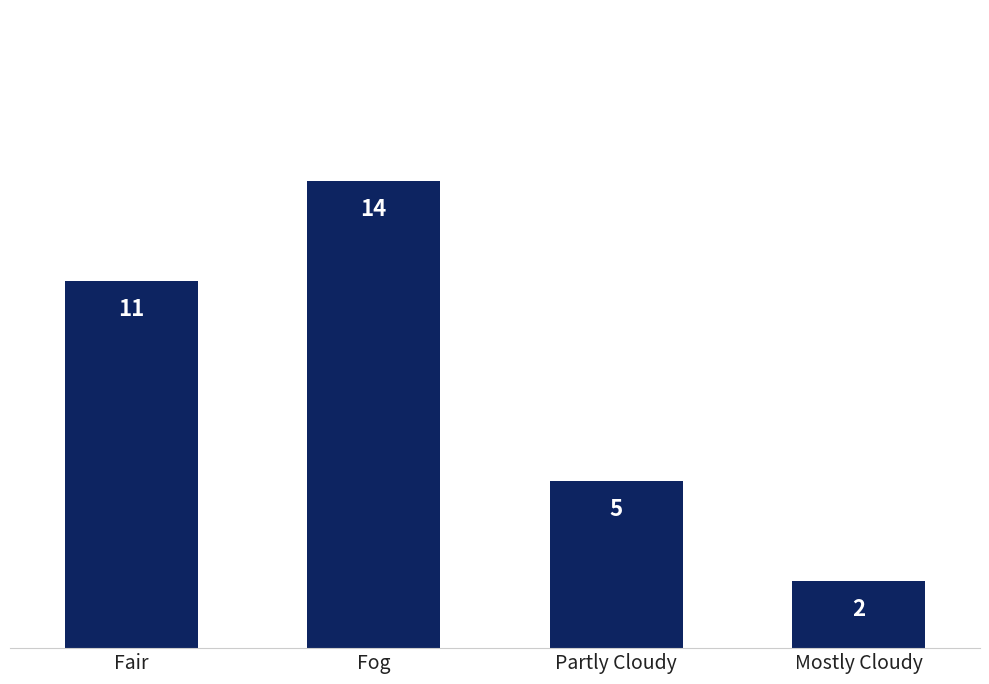

Does the chart contain any negative values?

No